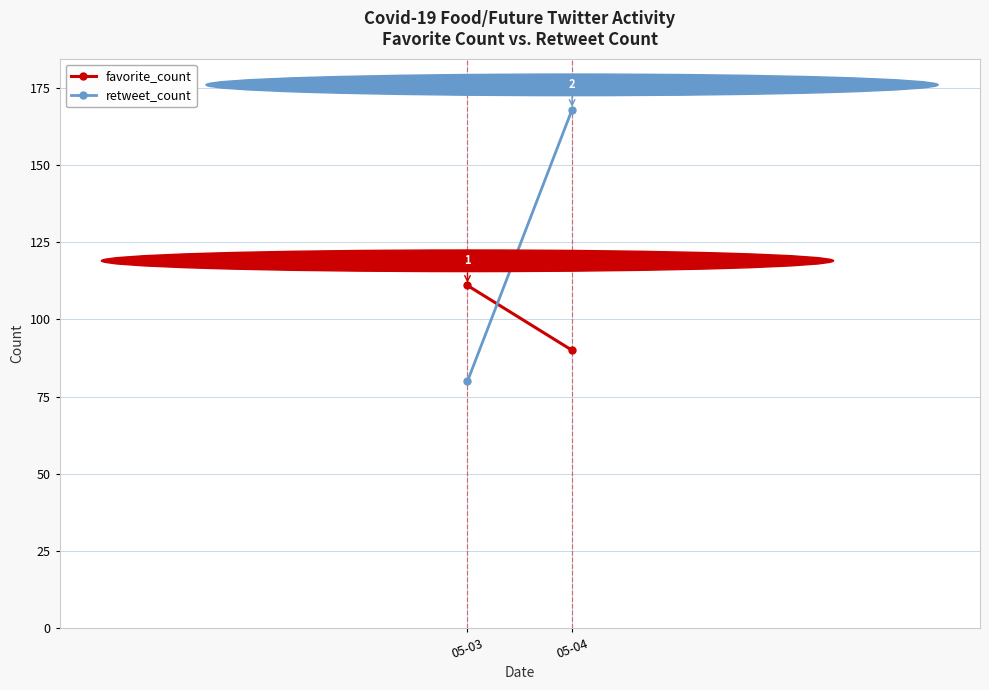

How many favorite_count values are between 90 and 111?

2